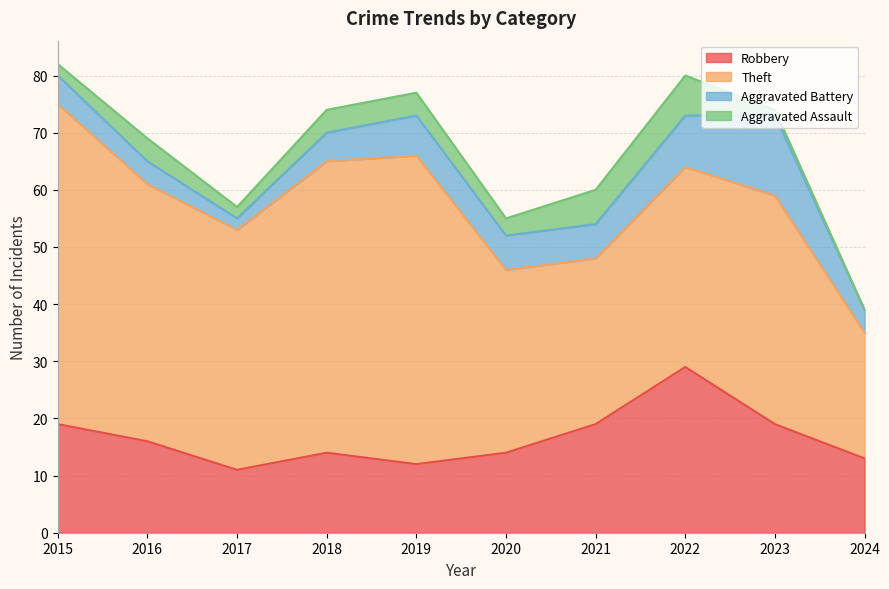

What is the greatest value displayed?

56